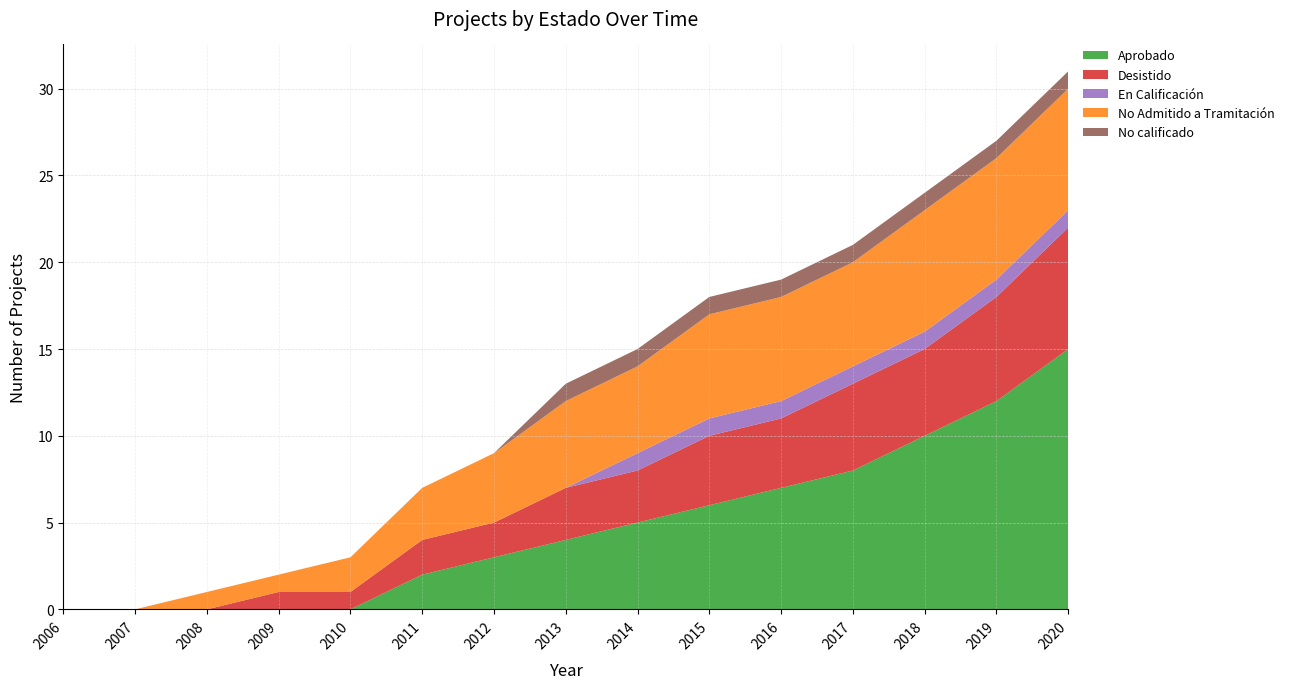

Reading left to right, what are all the values shown in this chart?

Aprobado: 0	0	0	0	0	2	3	4	5	6	7	8	10	12	15
Desistido: 0	0	0	1	1	2	2	3	3	4	4	5	5	6	7
En Calificación: 0	0	0	0	0	0	0	0	1	1	1	1	1	1	1
No Admitido a Tramitación: 0	0	1	1	2	3	4	5	5	6	6	6	7	7	7
No calificado: 0	0	0	0	0	0	0	1	1	1	1	1	1	1	1